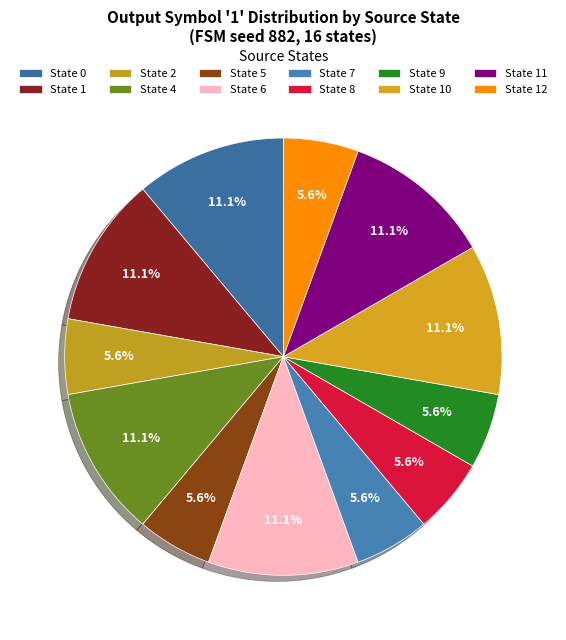

How many segments does this pie chart have?

12